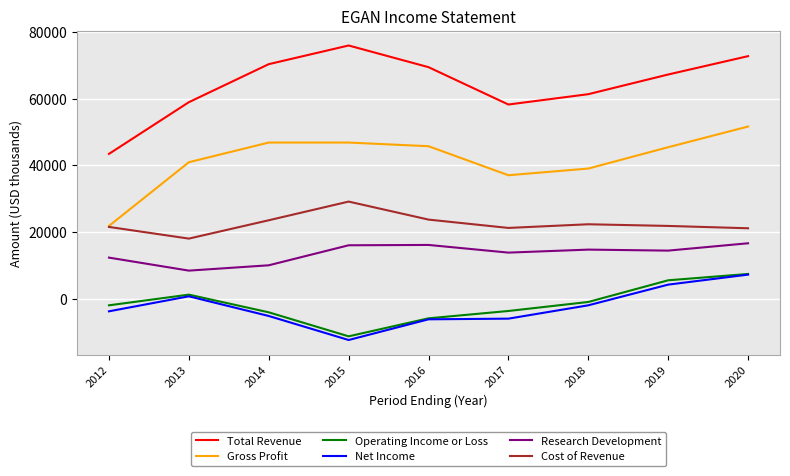

What is the highest value of the Net Income series?

7200